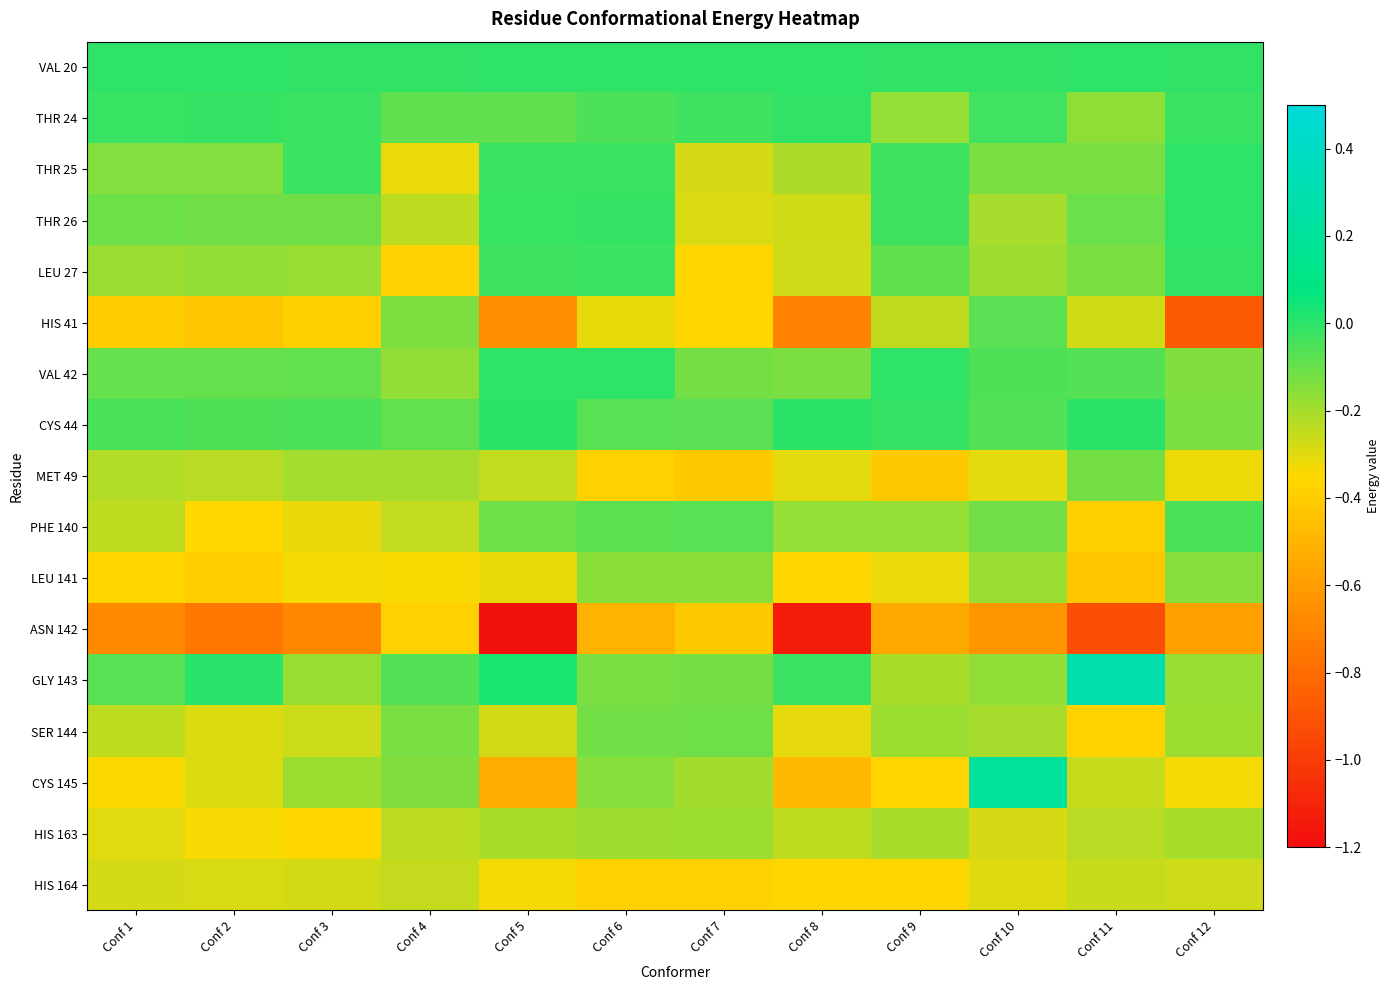

Rank the series by their maximum value, from lowest to highest.

ASN 142, HIS 164, HIS 163, LEU 141, MET 49, SER 144, HIS 41, PHE 140, LEU 27, THR 24, VAL 42, THR 25, THR 26, VAL 20, CYS 44, CYS 145, GLY 143